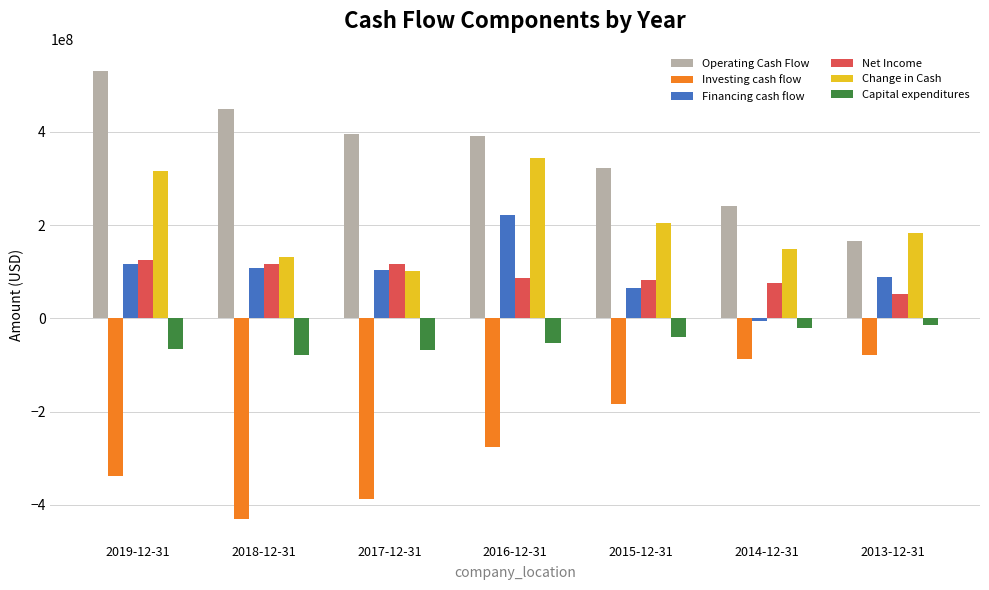

What is the difference between the highest and lowest values at 2018-12-31?

879602100